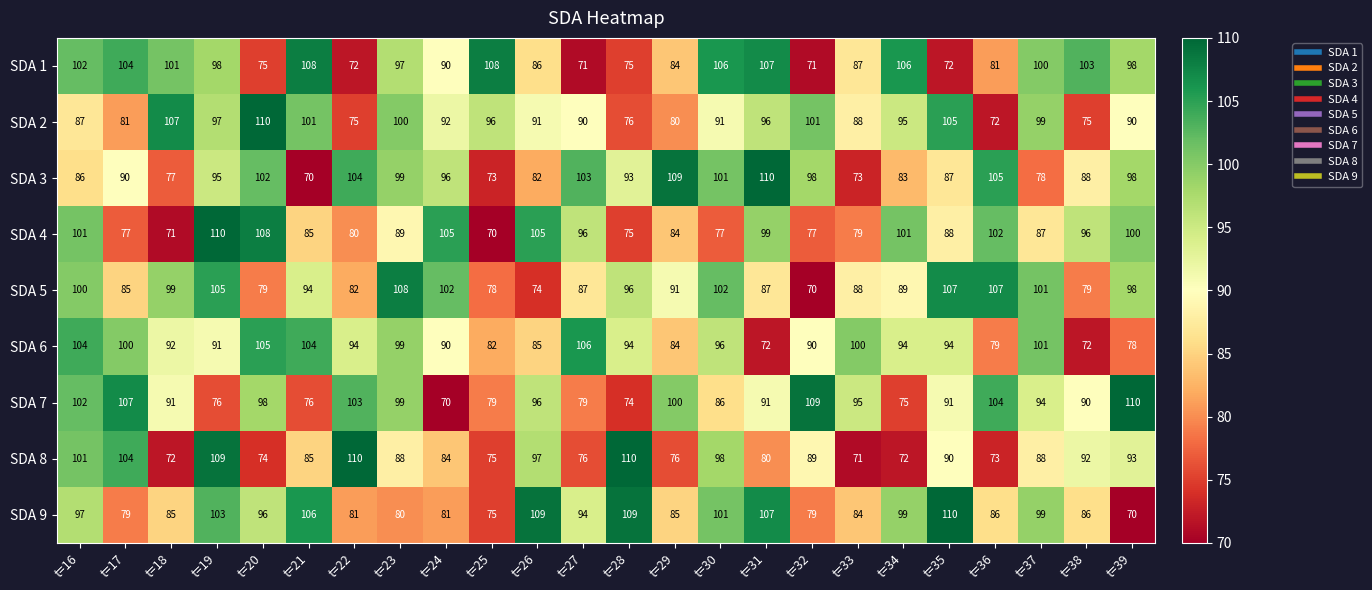

What is the sum of the SDA 4 values at t=38 and t=32?

173